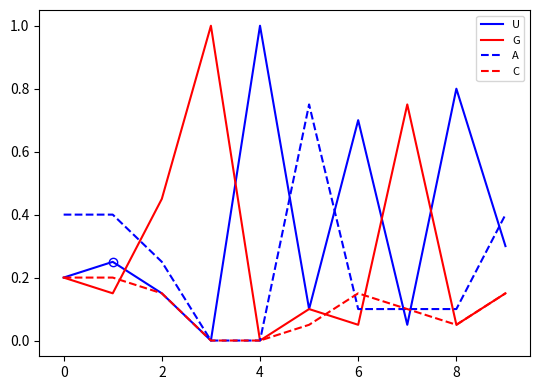

List the series in order of their overall mean, lowest first.

C, A, G, U